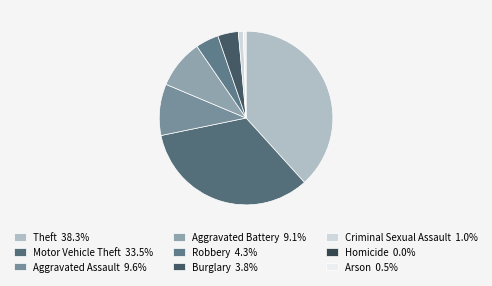

How many slices are in this pie chart?

9